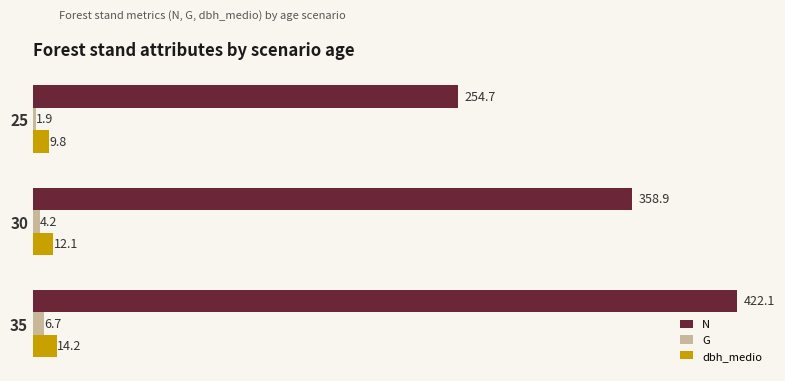

Which series changed the most between 25 and 35?

N